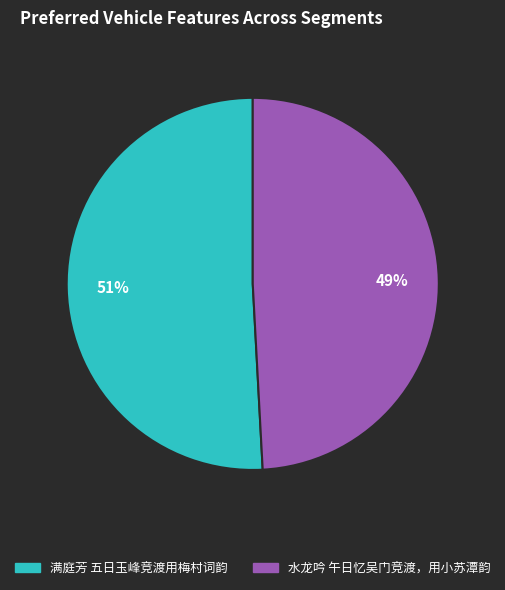

Rank the categories by value from highest to lowest.

满庭芳 五日玉峰竞渡用梅村词韵, 水龙吟 午日忆吴门竞渡，用小苏潭韵